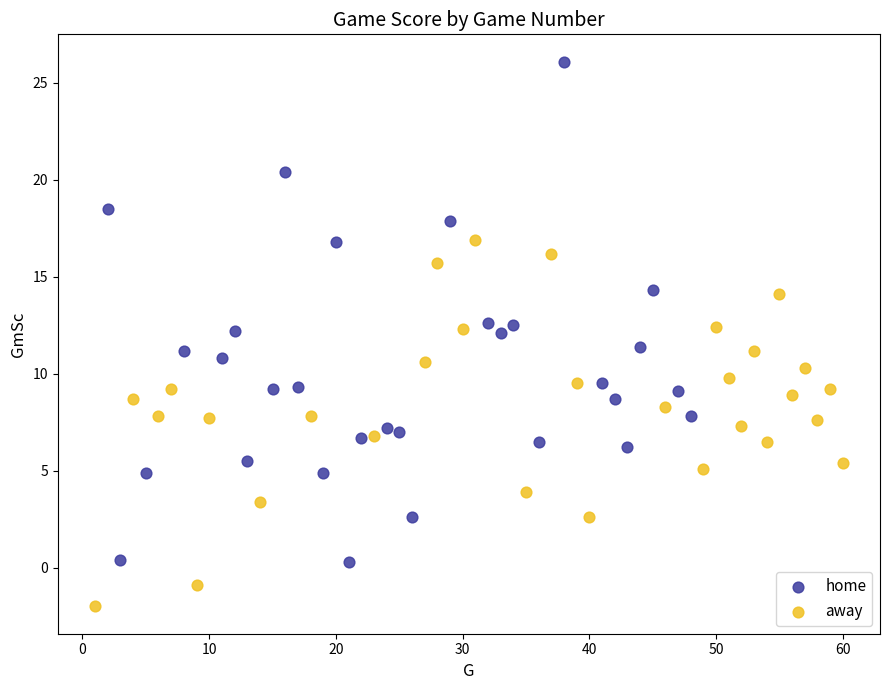

Which series contains the highest Y value?

home